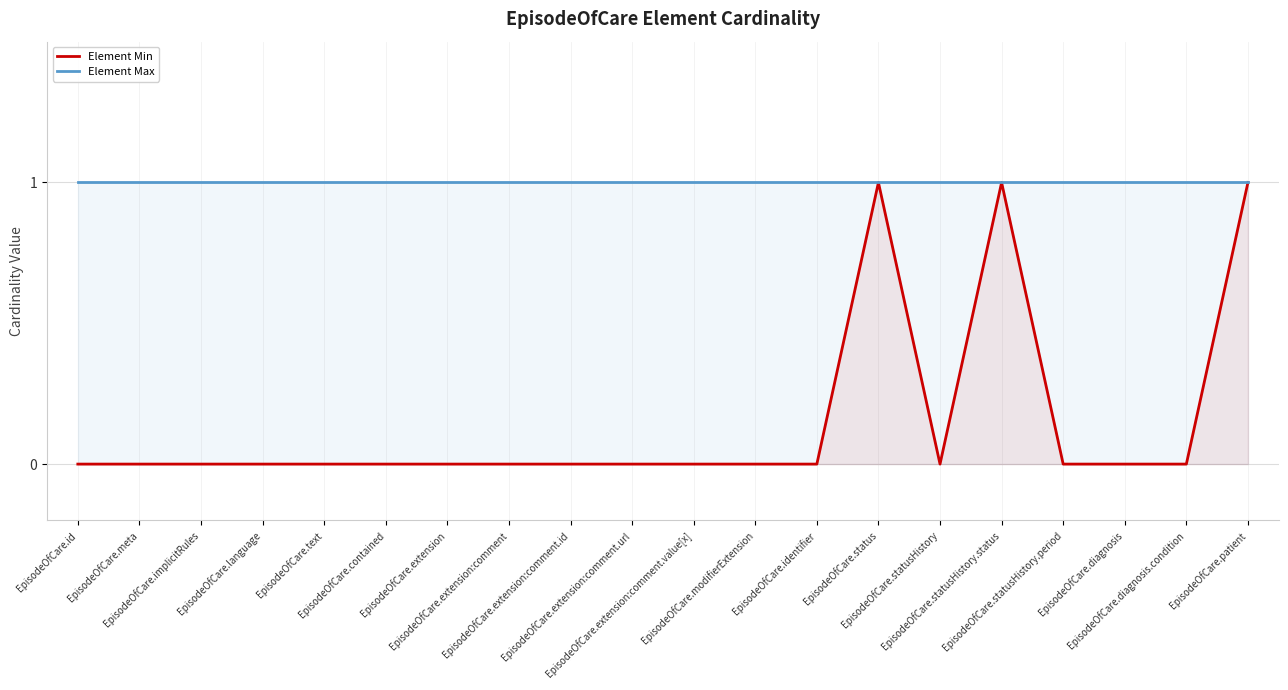

What is the label of the 3rd point from the right?

EpisodeOfCare.diagnosis